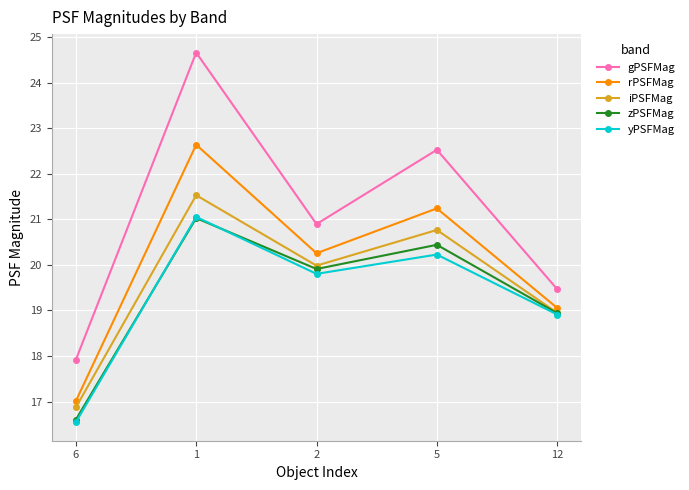

Which category has the lowest value across all series?

6